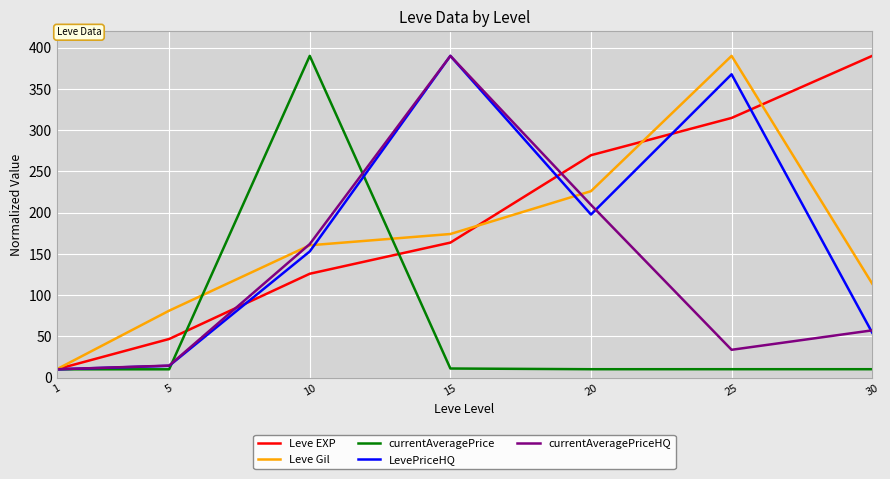

How many lines are shown in the chart?

5